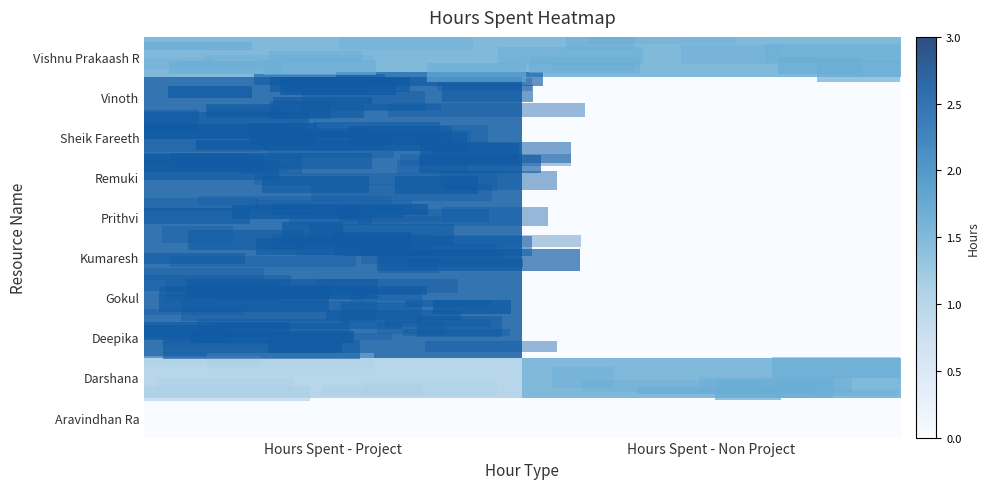

Reading left to right, list all the values displayed in this chart.

Aravindhan Ra: Hours Spent - Project=0.0	Hours Spent - Non Project=0.0
Darshana: Hours Spent - Project=1.0	Hours Spent - Non Project=1.5
Deepika: Hours Spent - Project=2.5	Hours Spent - Non Project=0.0
Gokul: Hours Spent - Project=2.5	Hours Spent - Non Project=0.0
Kumaresh: Hours Spent - Project=2.5	Hours Spent - Non Project=0.0
Prithvi: Hours Spent - Project=2.5	Hours Spent - Non Project=0.0
Remuki: Hours Spent - Project=2.5	Hours Spent - Non Project=0.0
Sheik Fareeth: Hours Spent - Project=2.5	Hours Spent - Non Project=0.0
Vinoth: Hours Spent - Project=2.5	Hours Spent - Non Project=0.0
Vishnu Prakaash R: Hours Spent - Project=1.5	Hours Spent - Non Project=1.5